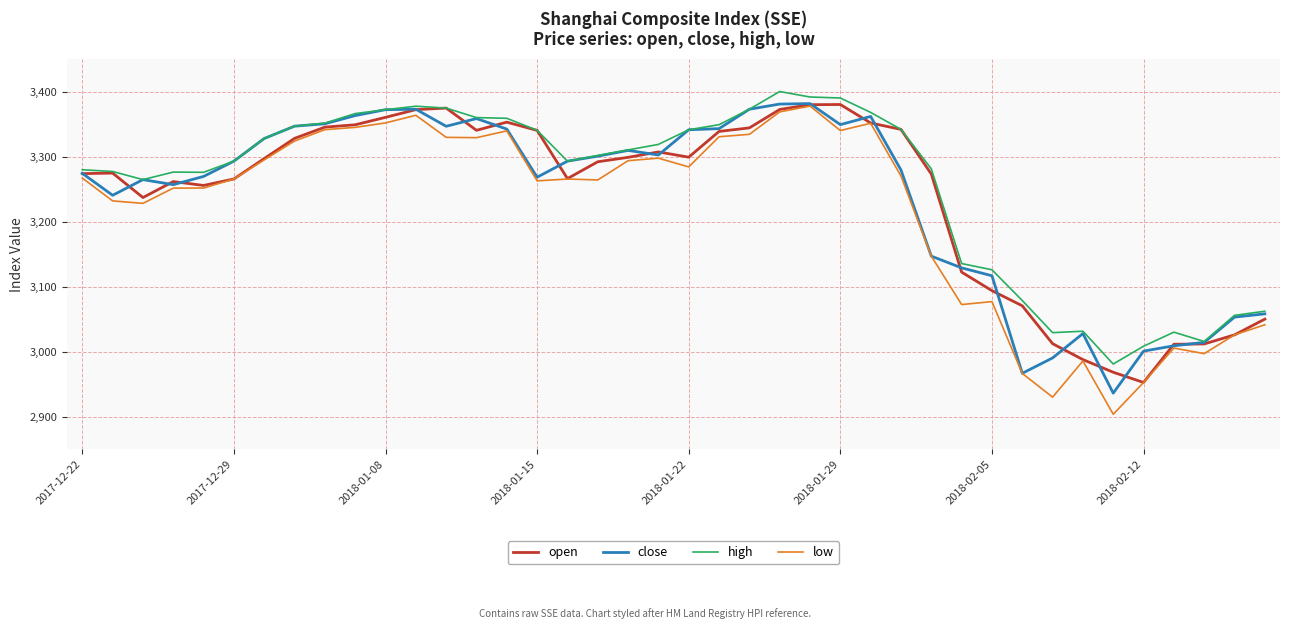

Which series has the largest range (max minus min)?

low